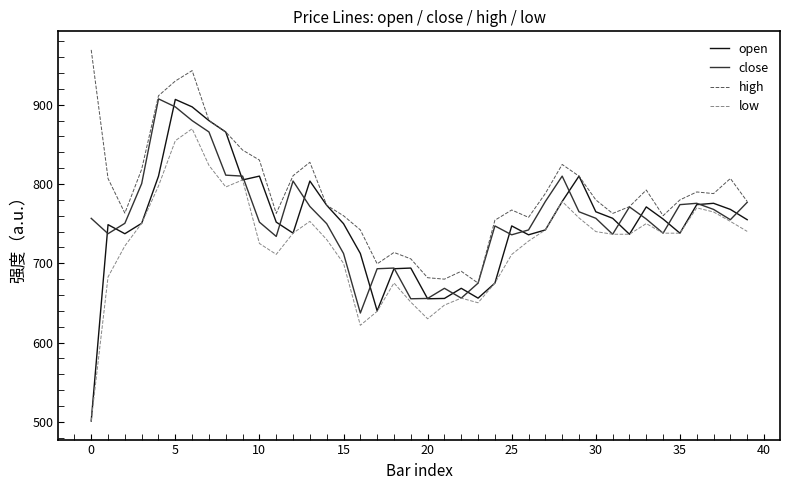

True or false: close has more than 1 interior local peaks.

True